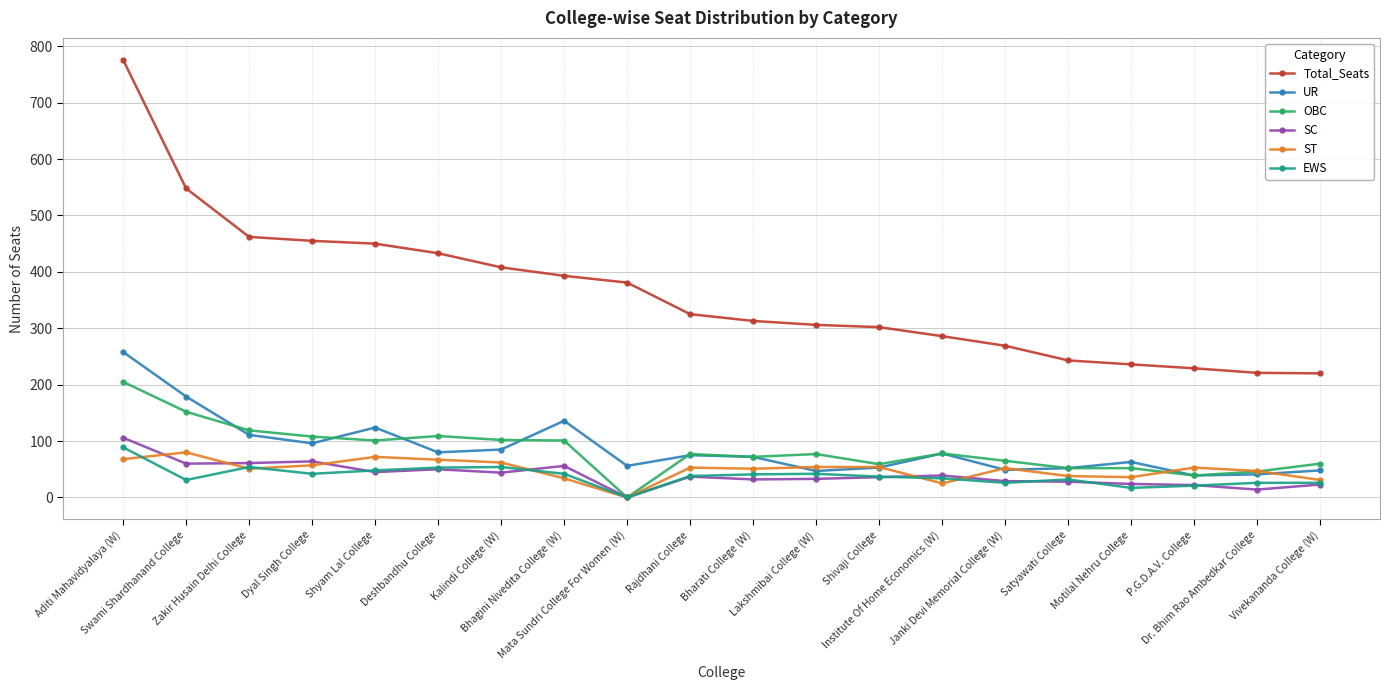

What is the difference between the maximum and minimum values in the Total_Seats series?

556